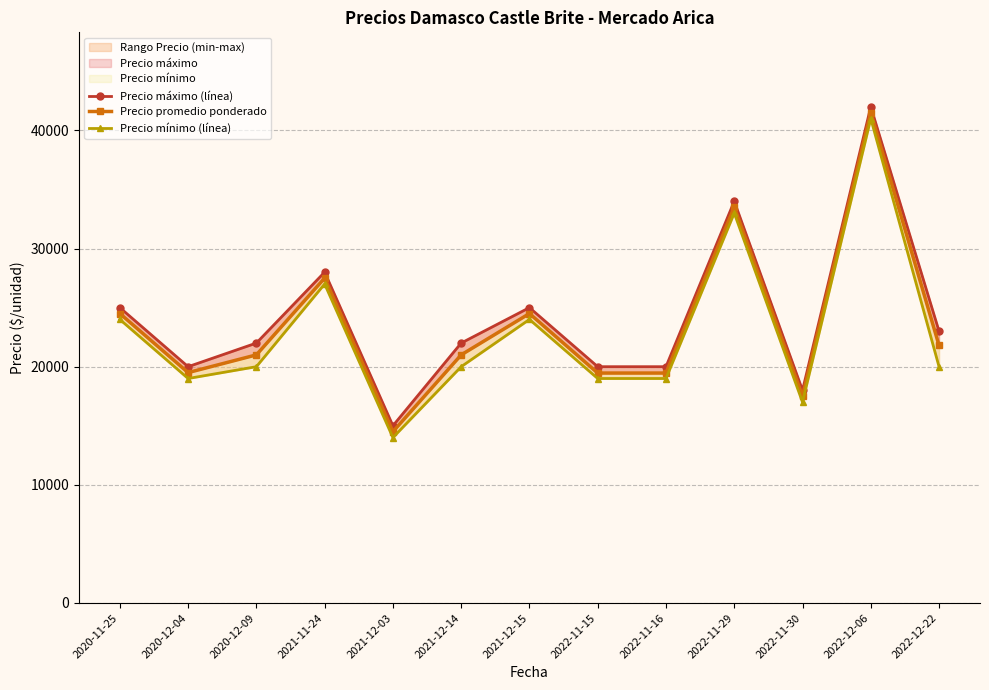

At which category does Precio máximo (línea) reach its first local valley?

2020-12-04